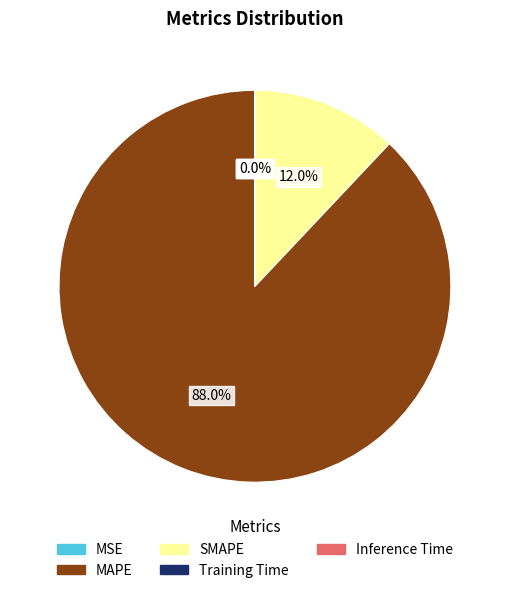

Is it true that MAPE is 88% of the pie?

True